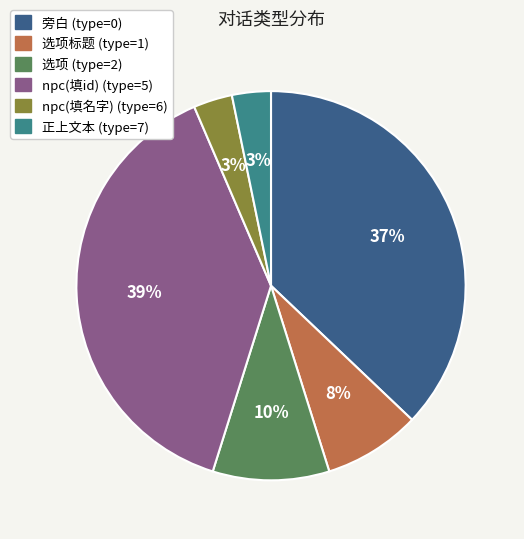

How many segments does this pie chart have?

6